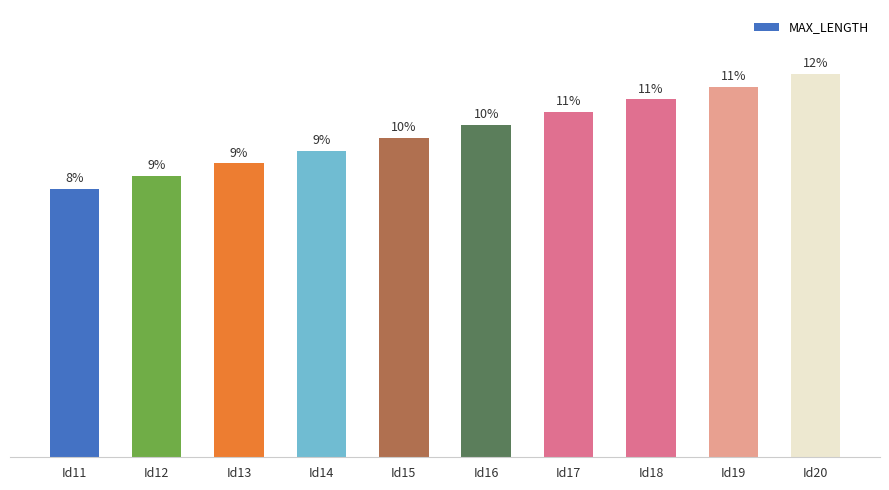

Does the chart contain any negative values?

No